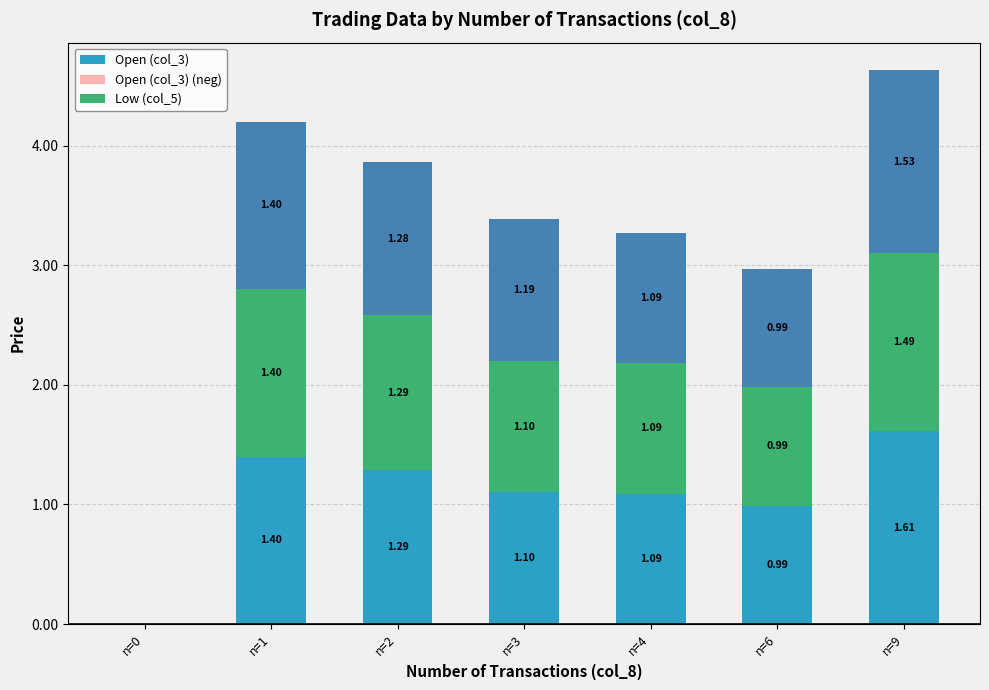

What is the total value across all series at n=4?

3.3